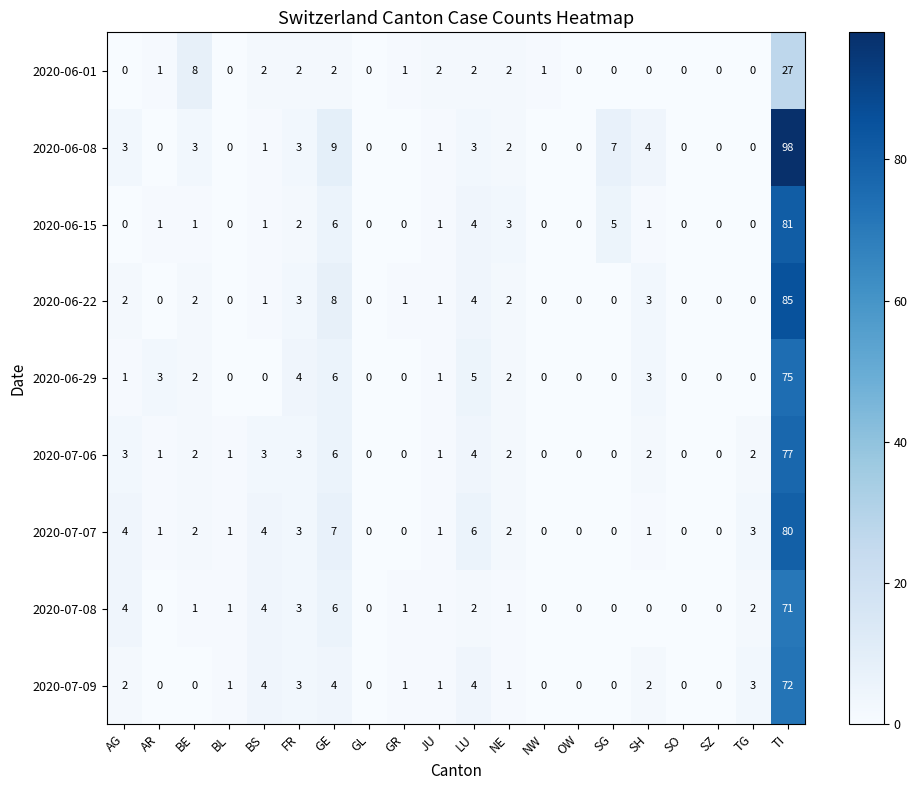

Which category has the highest value in the 2020-06-15 series?

TI